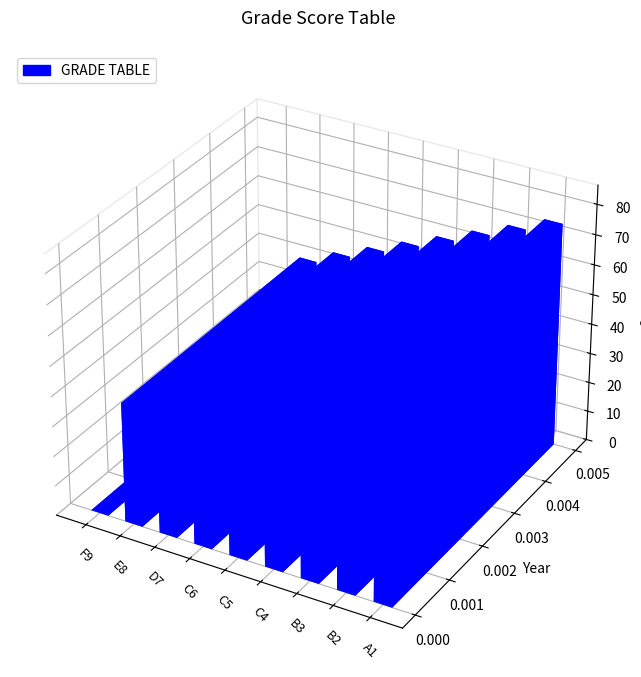

What is the average value?

51